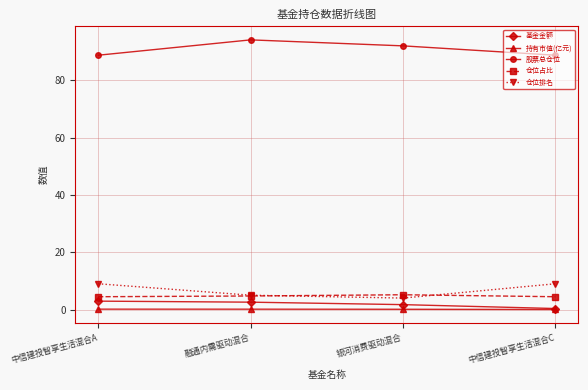

What is the label of the 4th point from the right?

中信建投智享生活混合A